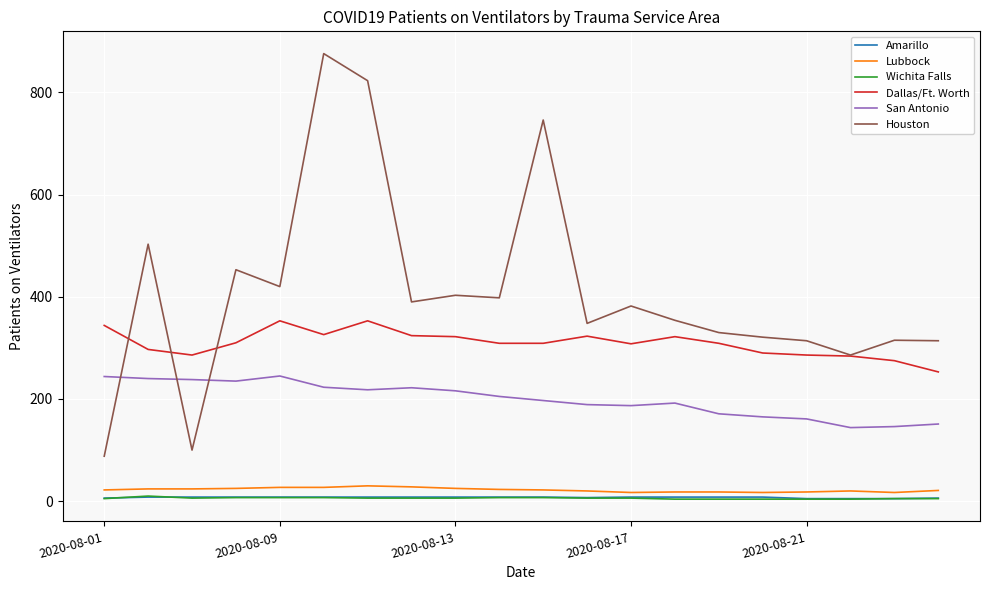

Which series has the widest spread of values?

Houston